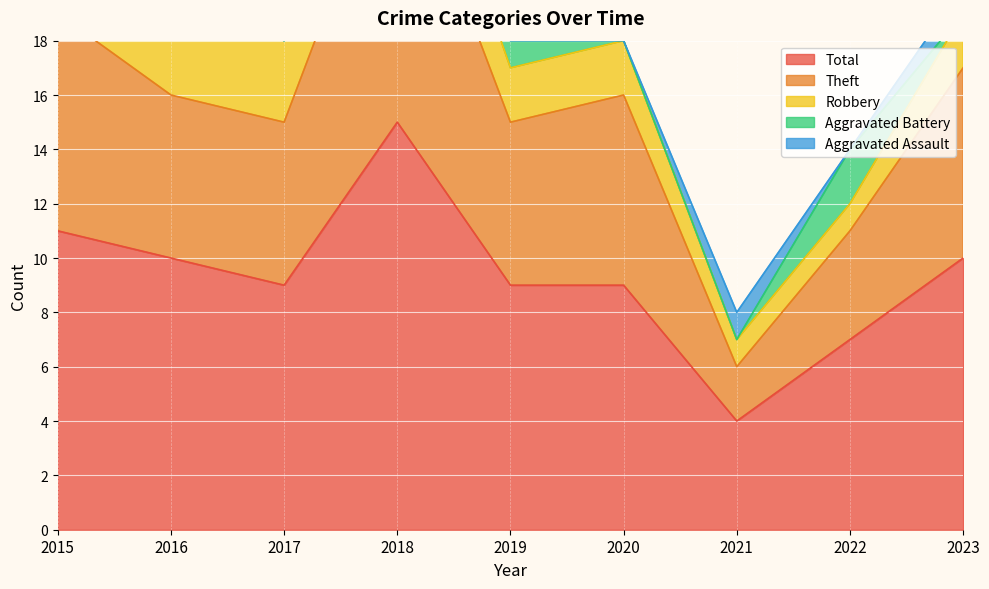

True or false: Theft and Total intersect in this chart.

False